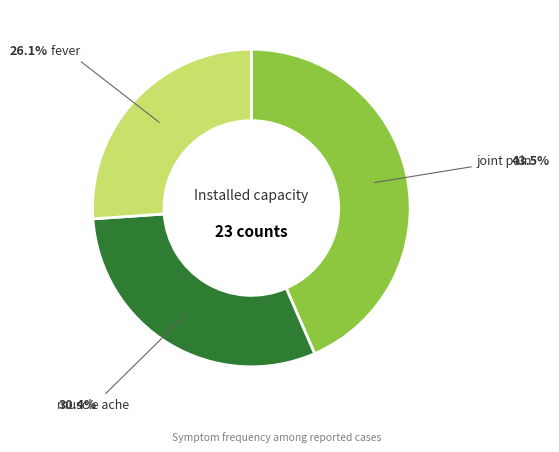

Is there any slice that represents more than half of the pie?

No